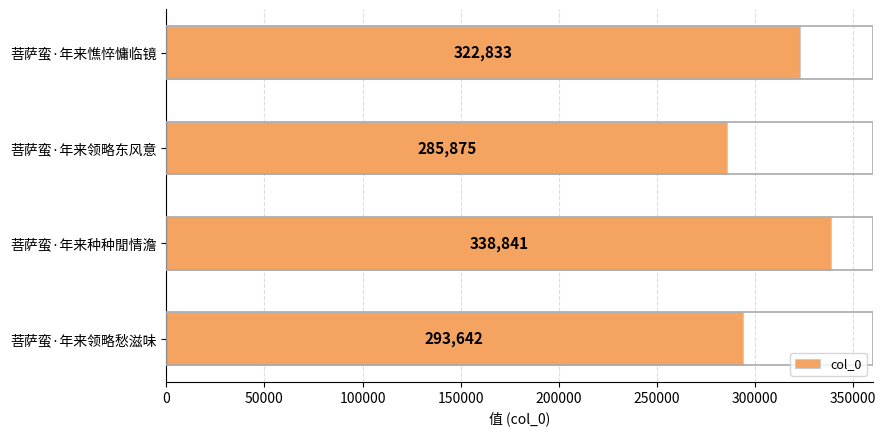

What value does the data have at 菩萨蛮·年来种种閒情澹, to the nearest 50?

338850